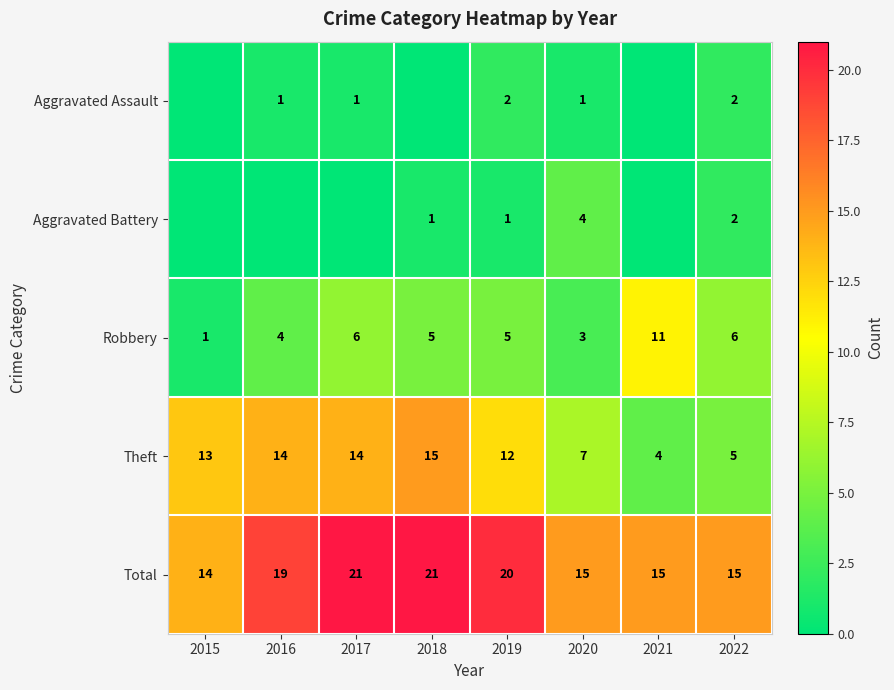

How many series are shown in this chart?

5